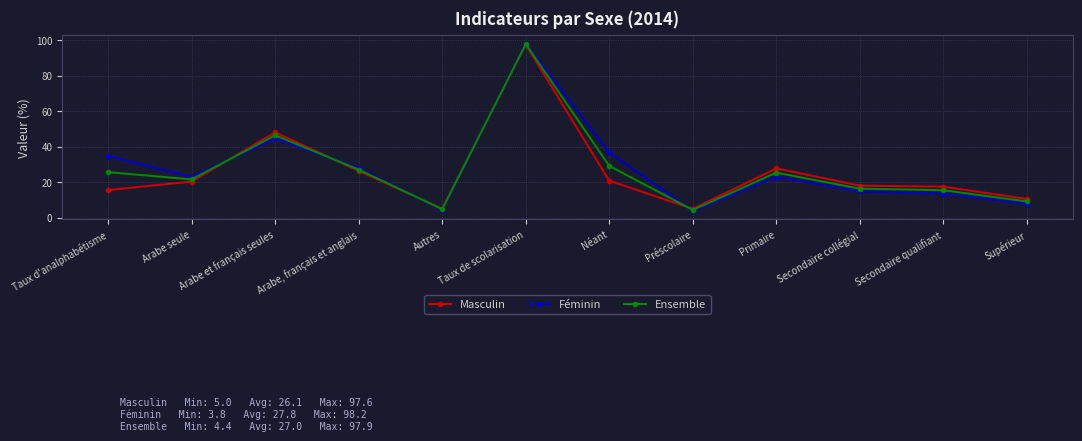

Which series has the widest spread of values?

Féminin